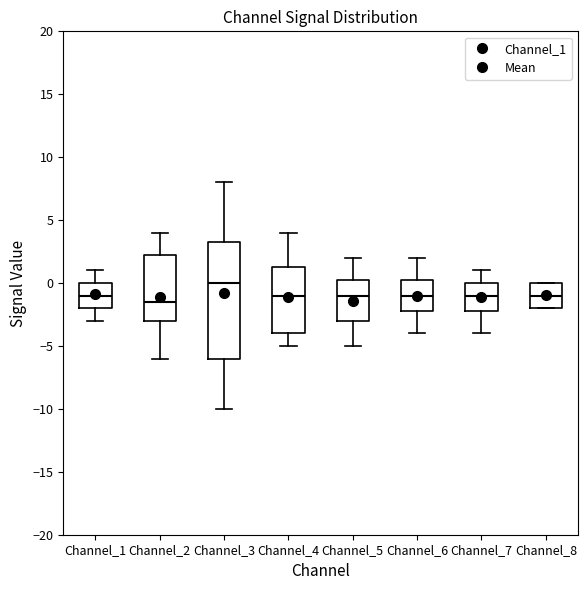

Where does the median line of the box for Channel_6 sit on the y-axis? The values are not printed on the chart, so give them approximately, as read against the axis.

-1.0